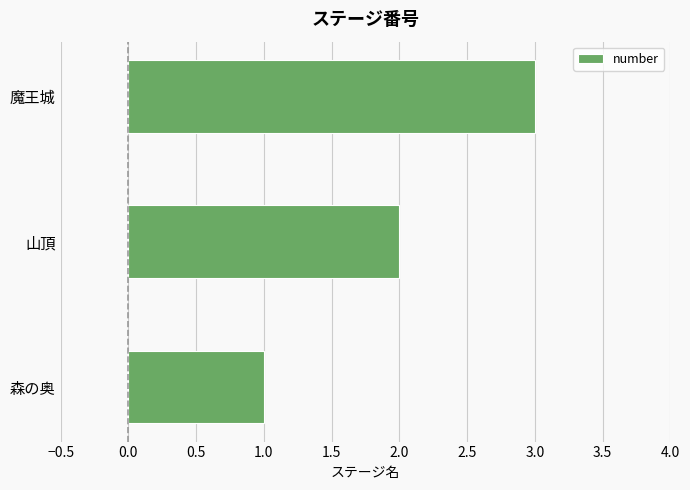

What is the maximum value shown in the chart?

3